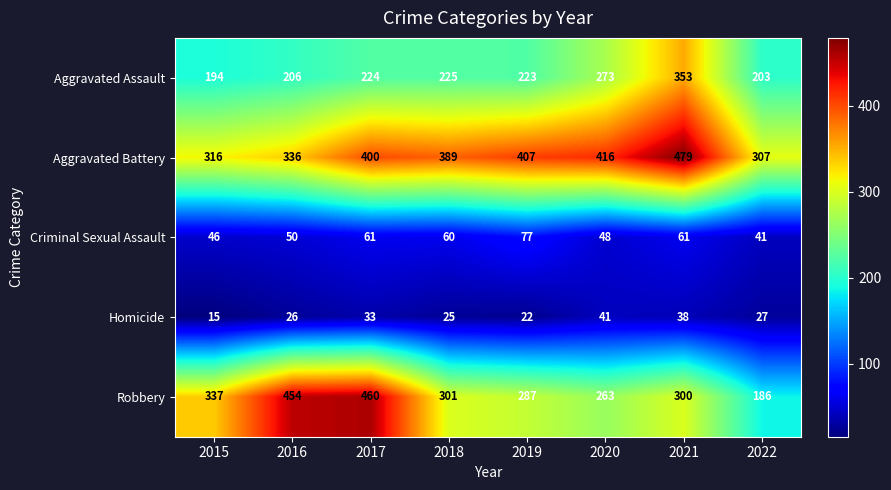

What is the approximate value of Homicide at 2021?

38